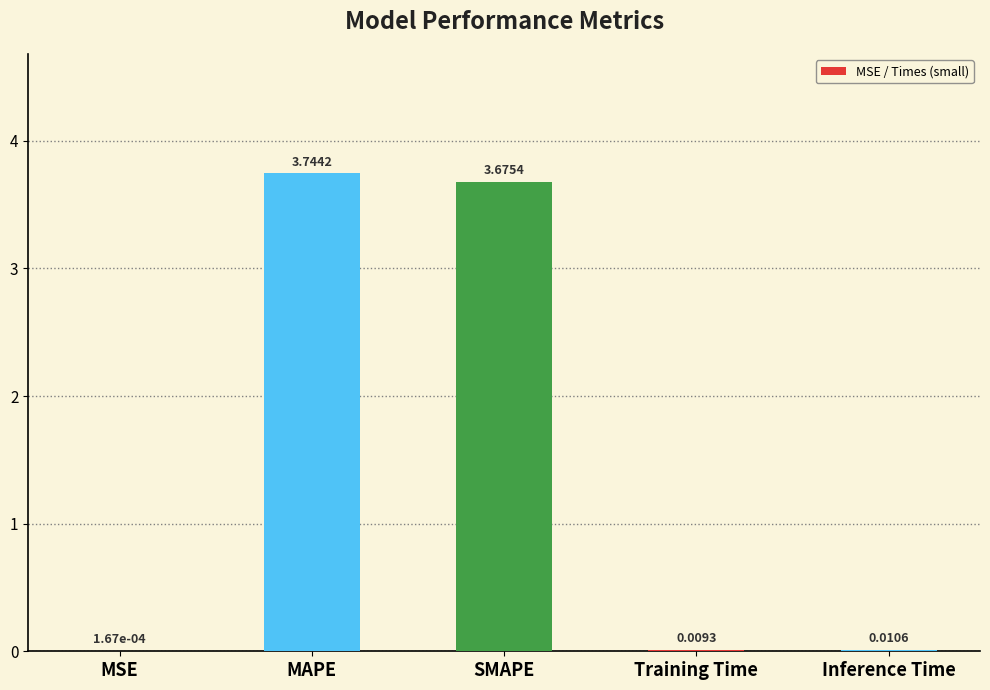

What is the sum of all values?

7.4